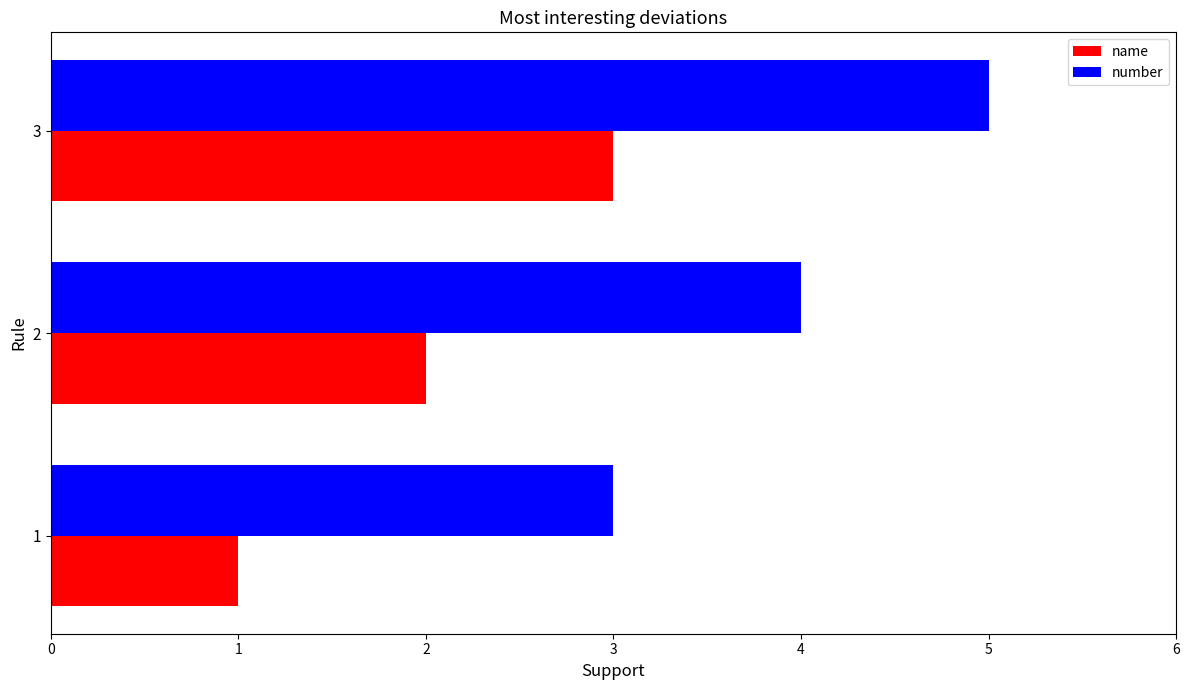

How many values in the name series are below 2?

1